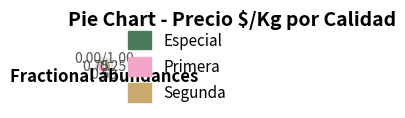

Is there any slice that represents more than half of the pie?

No